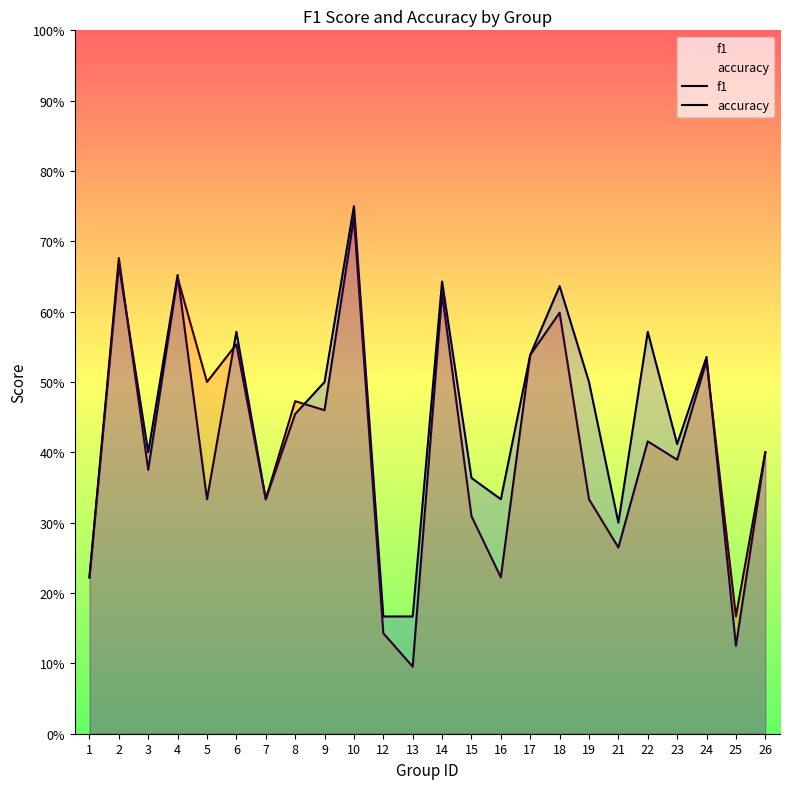

What is the smallest value displayed?

0.1